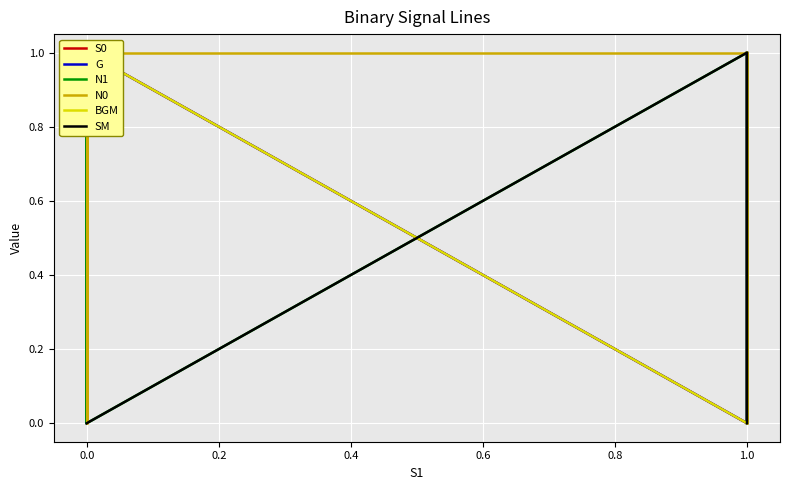

What is the greatest value displayed?

1